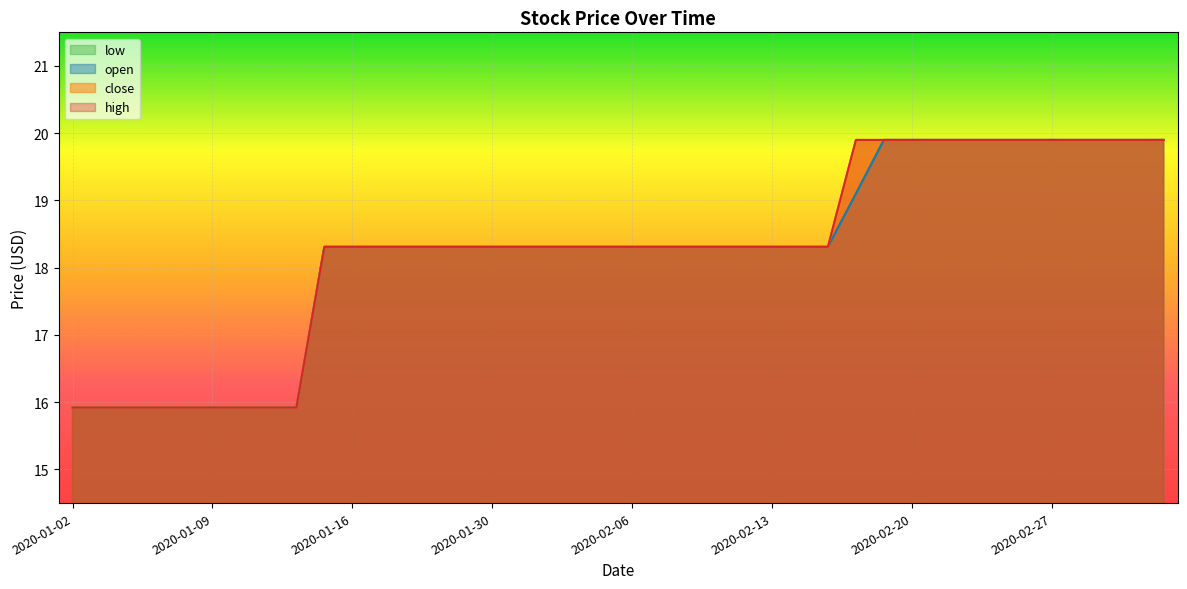

List the labels in order of high value, largest first.

2020-02-18, 2020-02-19, 2020-02-20, 2020-02-21, 2020-02-24, 2020-02-25, 2020-02-26, 2020-02-27, 2020-02-28, 2020-03-02, 2020-03-03, 2020-03-04, 2020-01-15, 2020-01-16, 2020-01-17, 2020-01-20, 2020-01-21, 2020-01-22, 2020-01-30, 2020-01-31, 2020-02-03, 2020-02-04, 2020-02-05, 2020-02-06, 2020-02-07, 2020-02-10, 2020-02-11, 2020-02-12, 2020-02-13, 2020-02-14, 2020-02-17, 2020-01-02, 2020-01-03, 2020-01-06, 2020-01-07, 2020-01-08, 2020-01-09, 2020-01-10, 2020-01-13, 2020-01-14